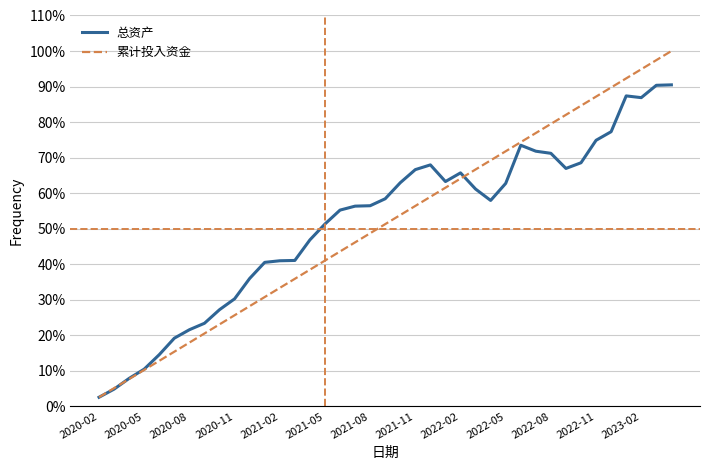

What is the maximum value for 总资产?

90.5